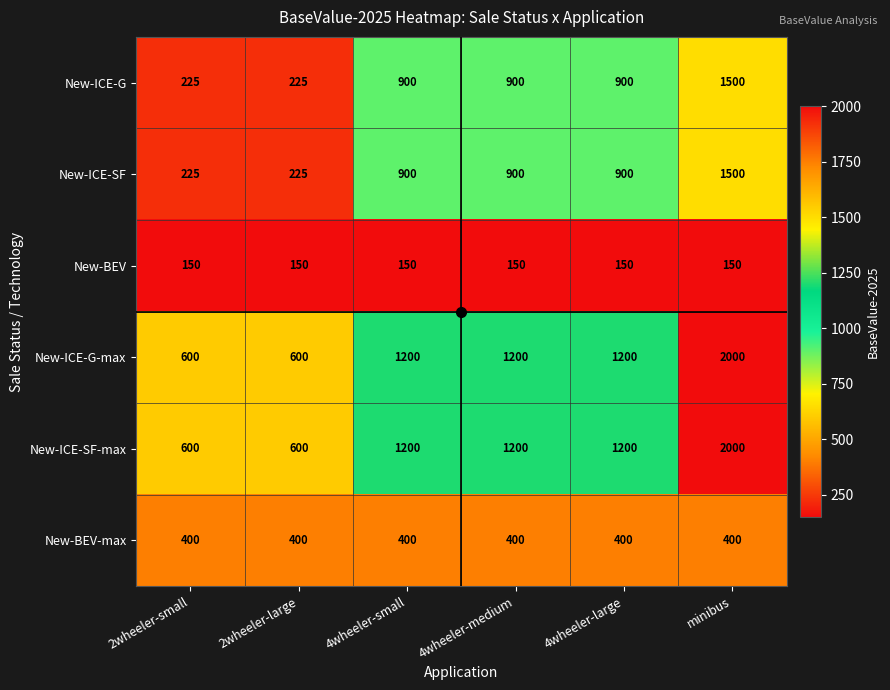

What is the difference between the maximum and second lowest values in the New-ICE-SF series?

1275